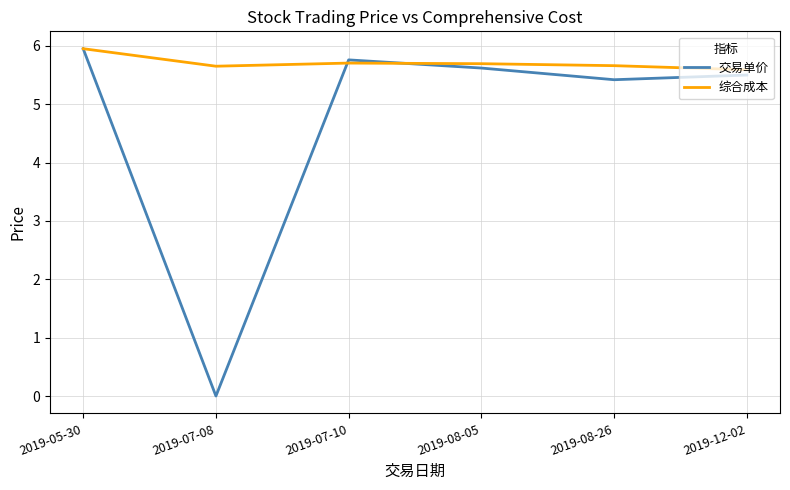

Which label corresponds to the smallest value in the chart?

2019-07-08